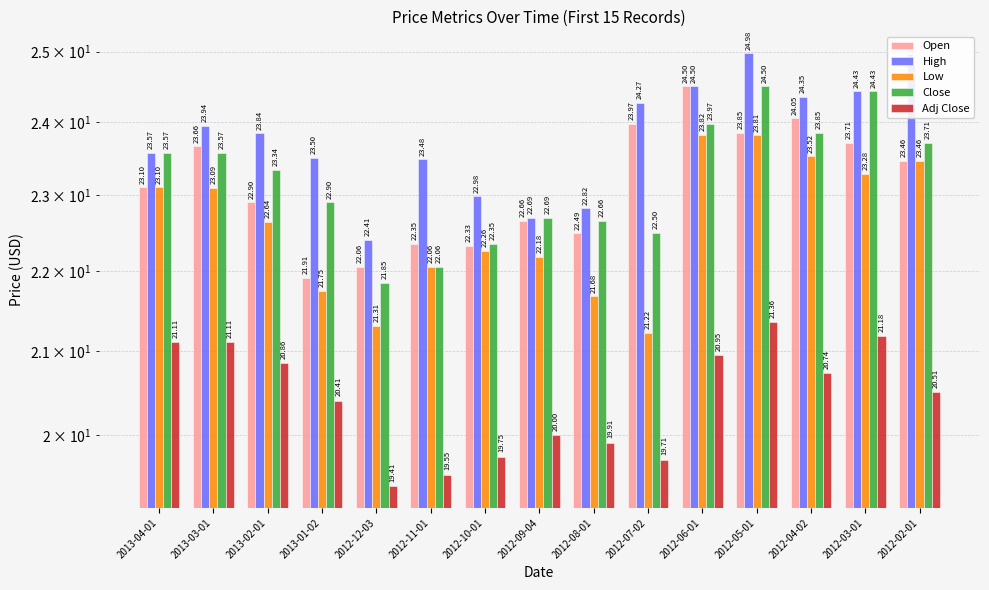

At which category is the sum across all series the highest?

2012-05-01